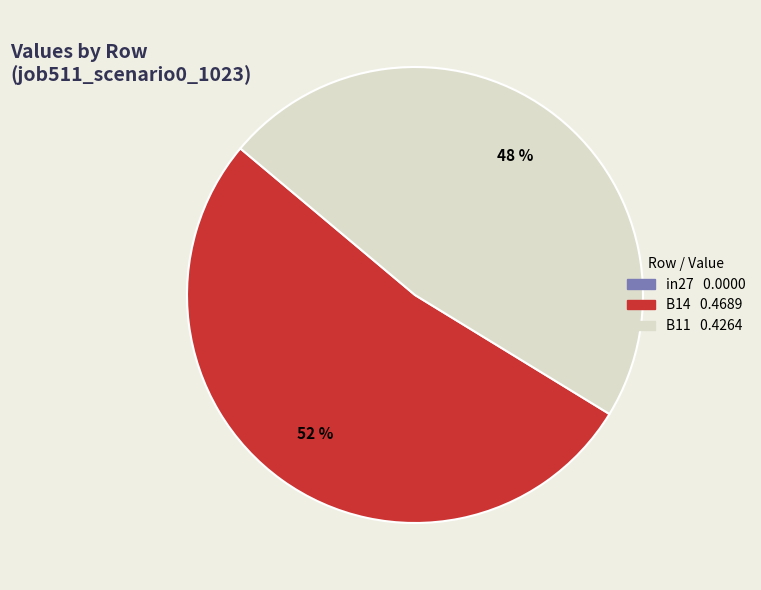

Do B14 0.4689 and B11 0.4264 together represent more than half of the pie?

Yes